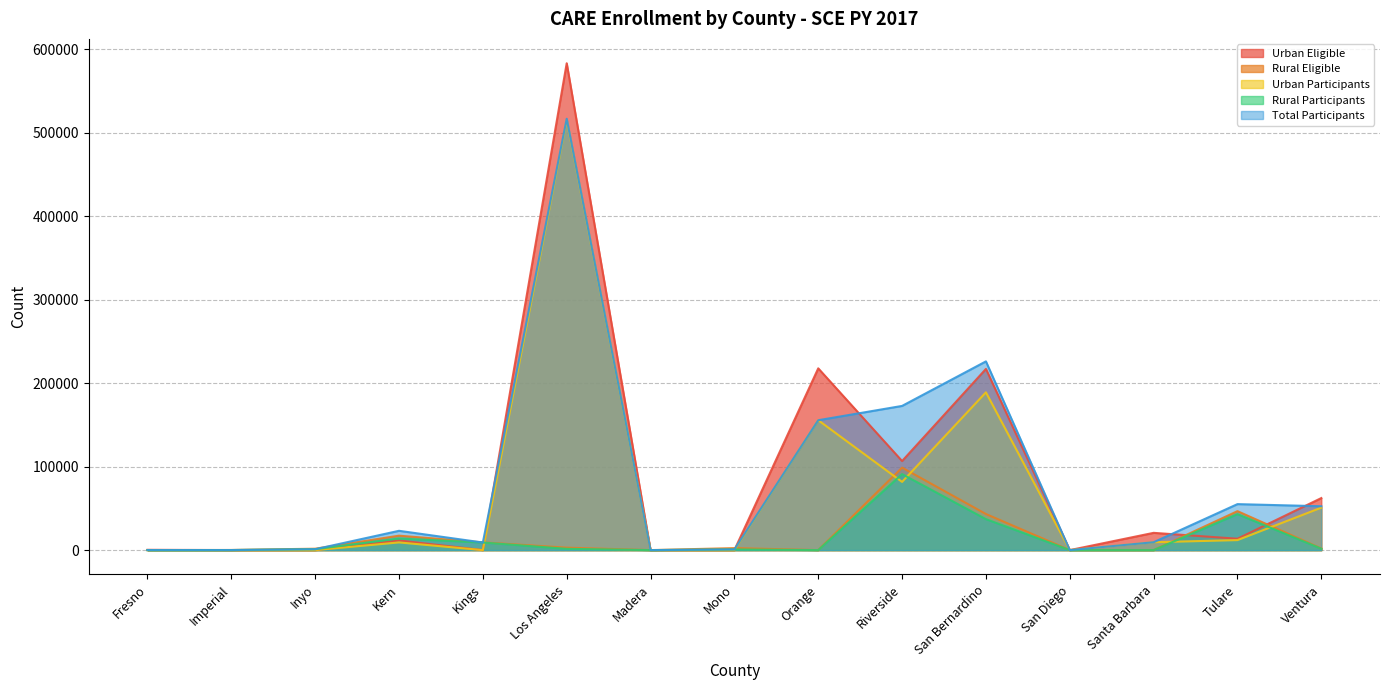

True or false: Rural Participants and Rural Eligible intersect in this chart.

False